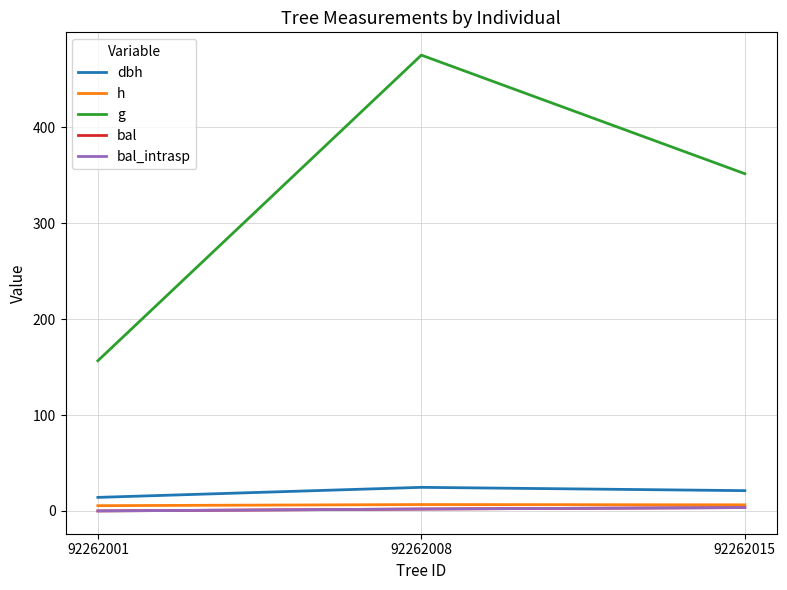

Reading left to right, transcribe all the data shown in this chart.

dbh: 92262001=14.1	92262008=24.6	92262015=21.2
h: 92262001=5.5	92262008=6.7	92262015=6.4
g: 92262001=156.7	92262008=475.5	92262015=351.8
bal: 92262001=0.0	92262008=2.0	92262015=3.5
bal_intrasp: 92262001=0.0	92262008=2.0	92262015=3.5